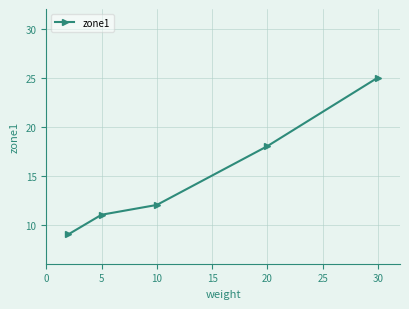

What is the greatest value displayed?

25